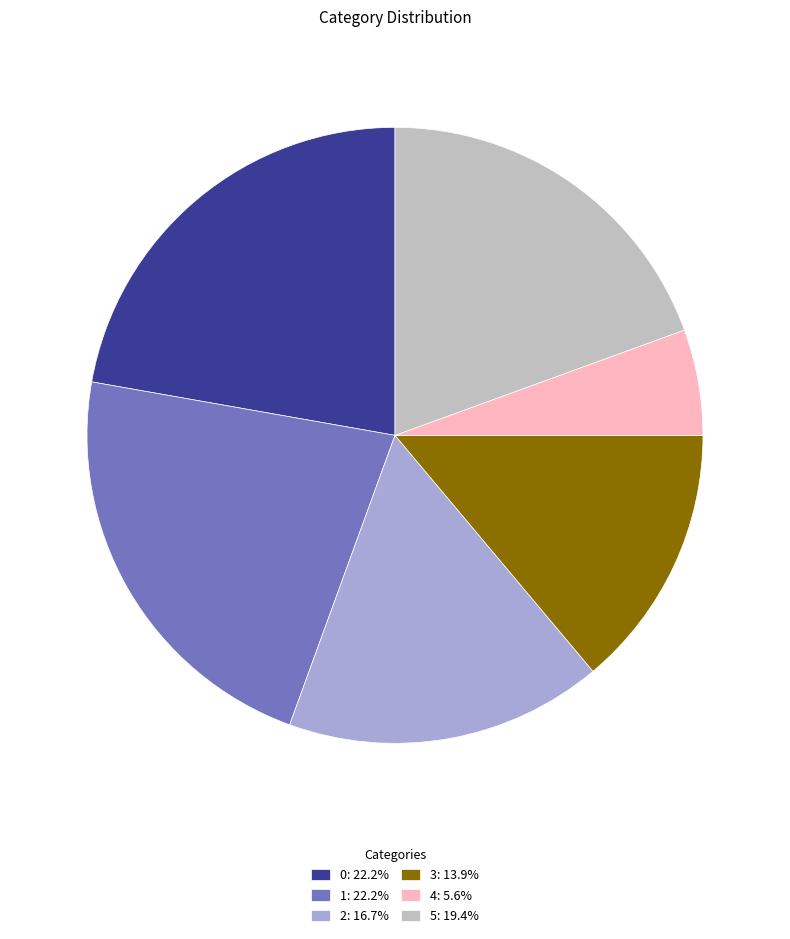

Is the sum of 1: 22.2% and 2: 16.7% greater than half?

No